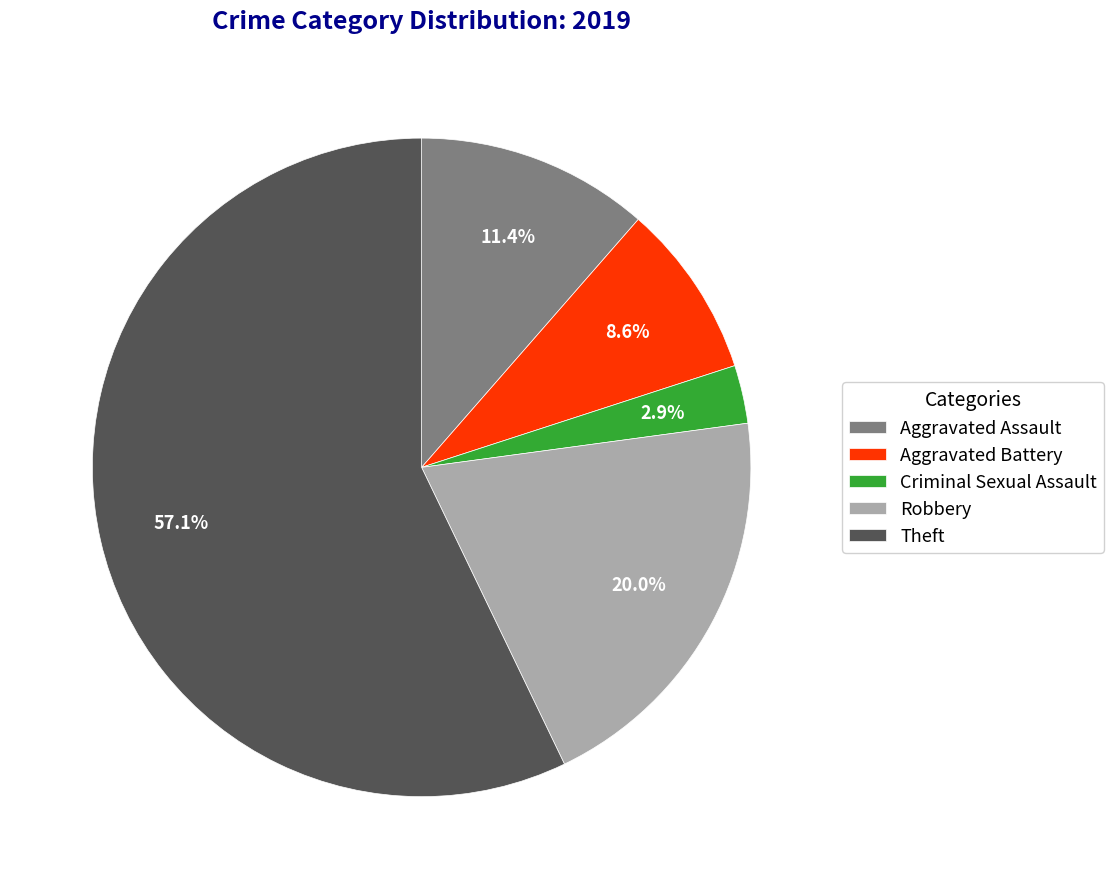

What percentage do Robbery and Criminal Sexual Assault together represent?

22.9%